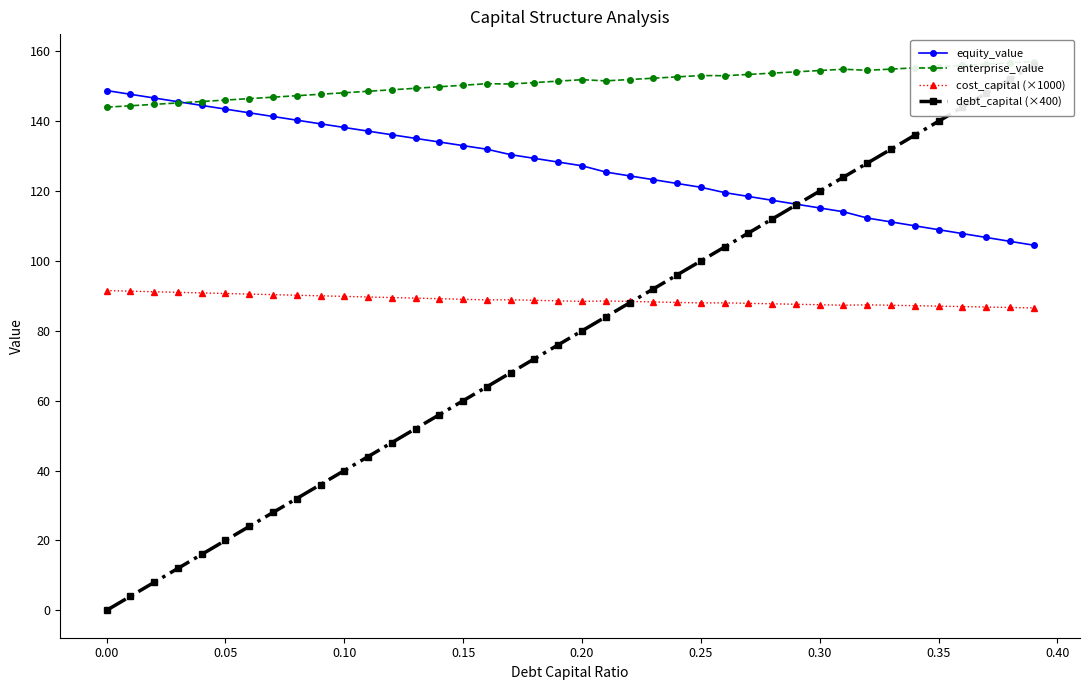

True or false: cost_capital (×1000) has more than 0 points higher than both neighbors.

True